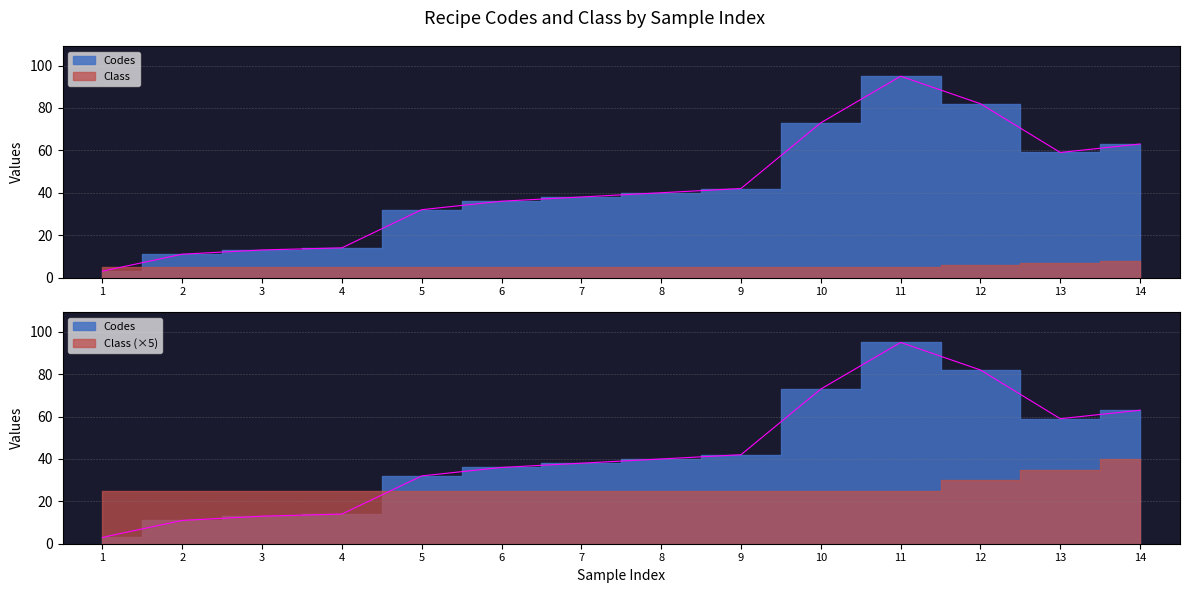

Is it true that the value at 14 is 63?

True